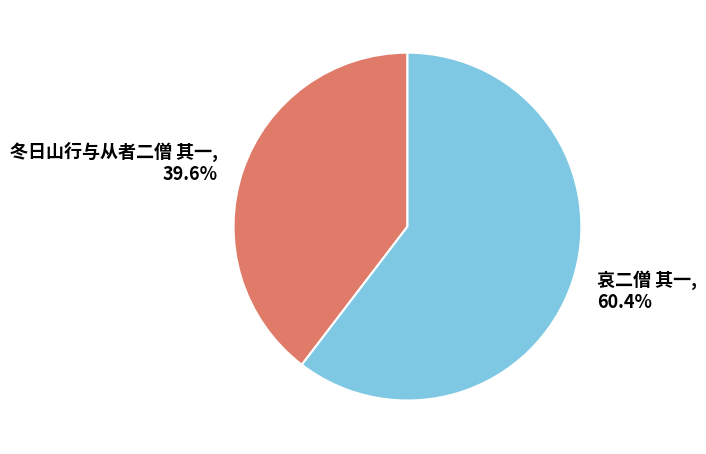

What is the largest slice in the pie chart?

哀二僧 其一